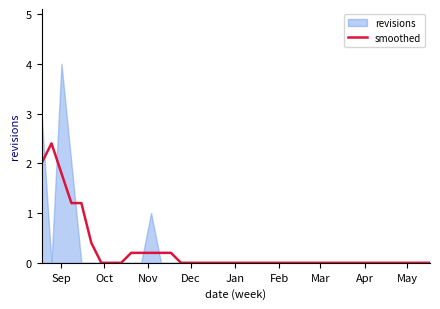

How many positive values are there?

11